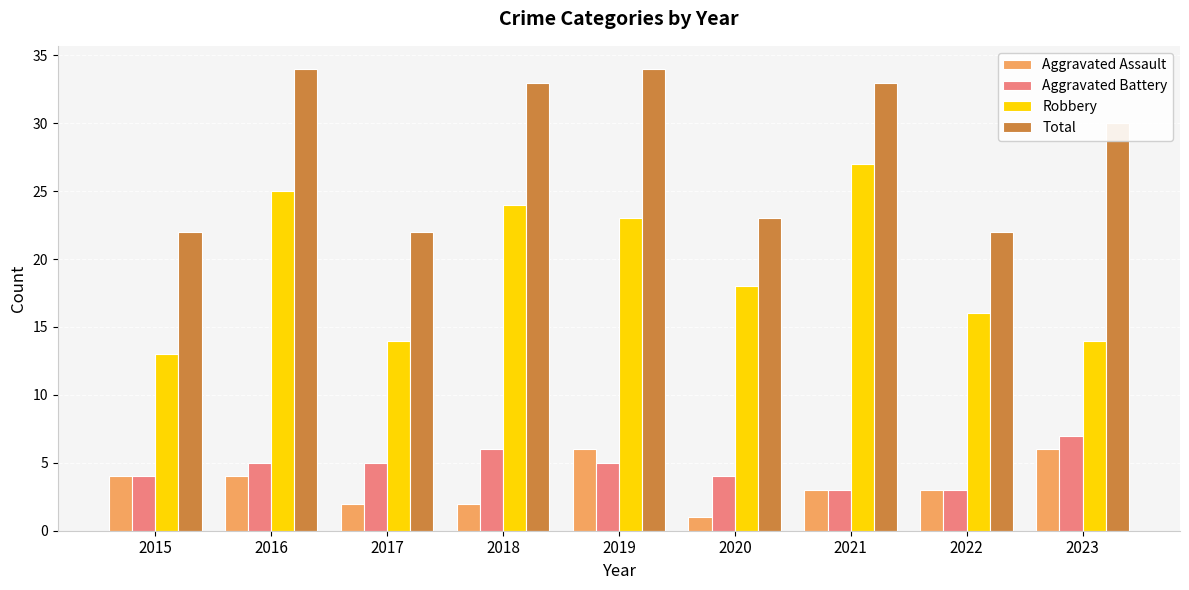

At which category does the chart reach its minimum across all series?

2020